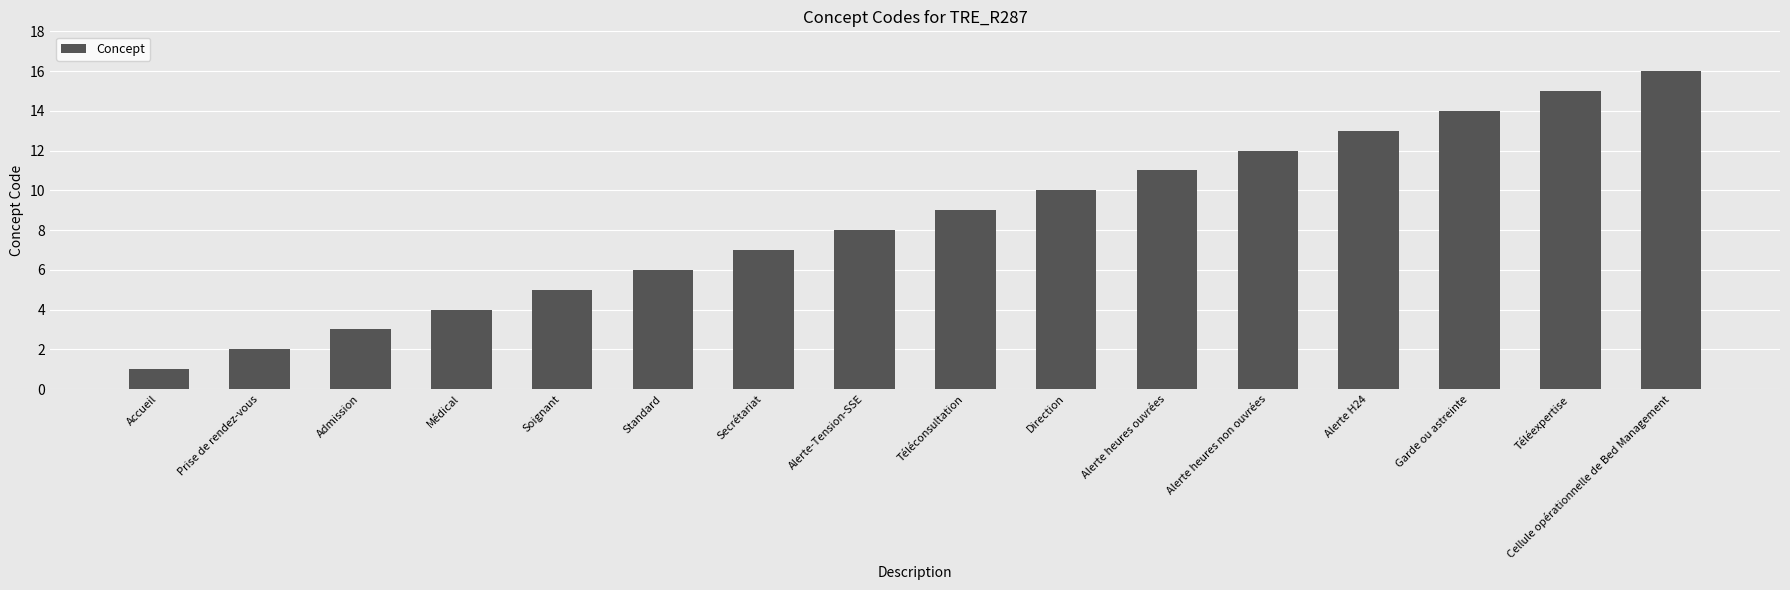

Does the chart contain any negative values?

No